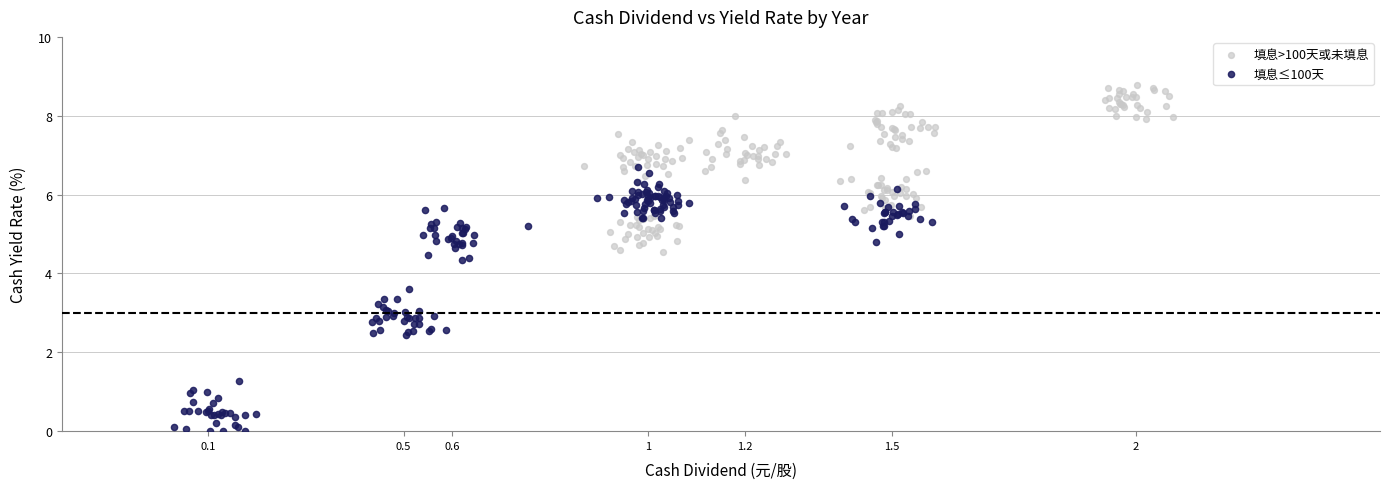

Which series reaches the maximum Y coordinate?

填息>100天或未填息